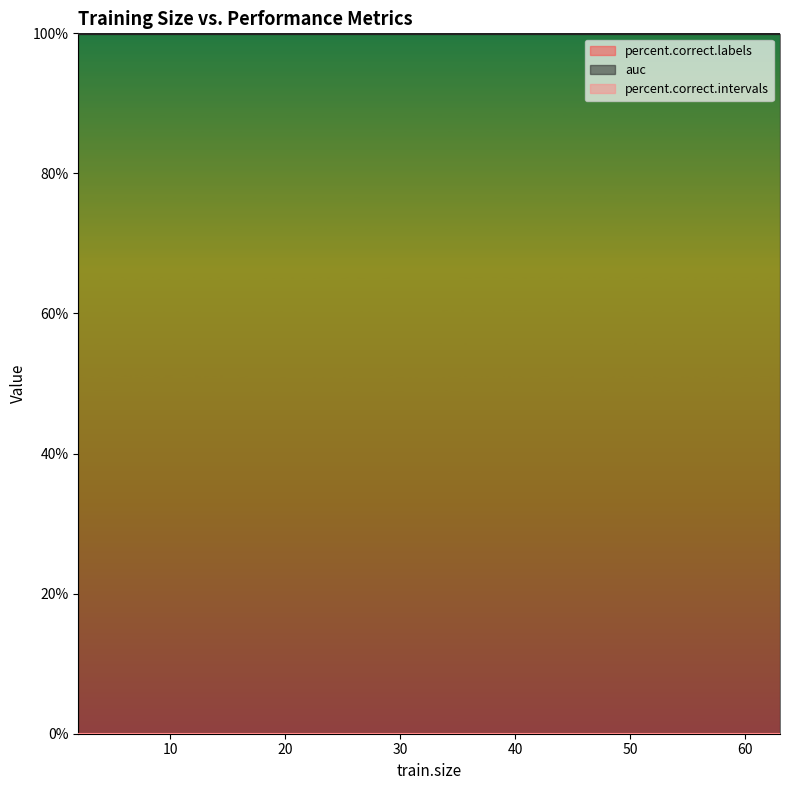

Does the chart have visible grid lines?

No